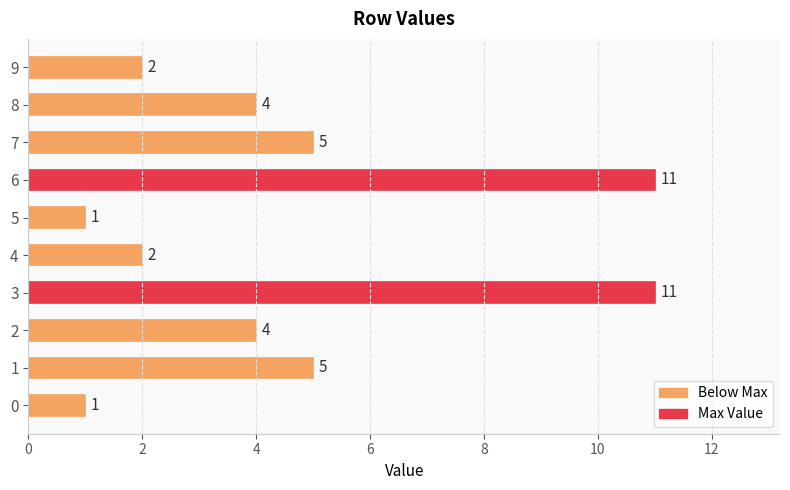

Reading bottom to top, what are all the values shown in this chart?

1	5	4	11	2	1	11	5	4	2